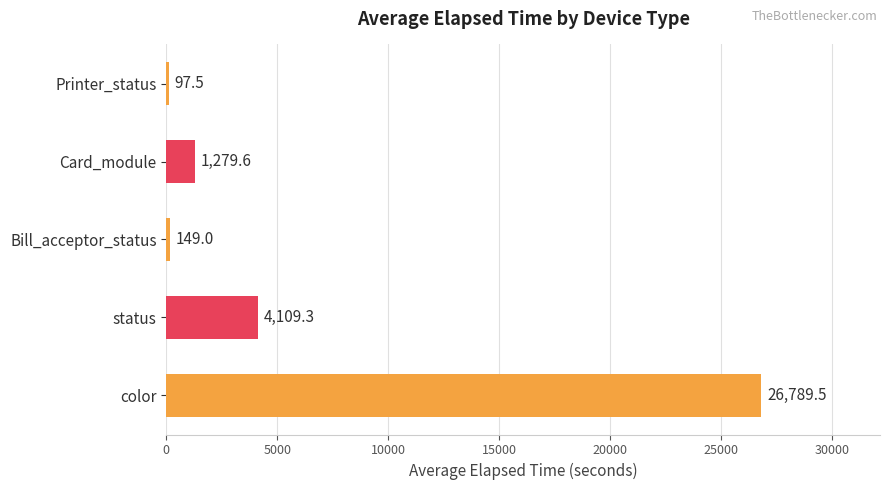

What is the sum of all values?

32424.9